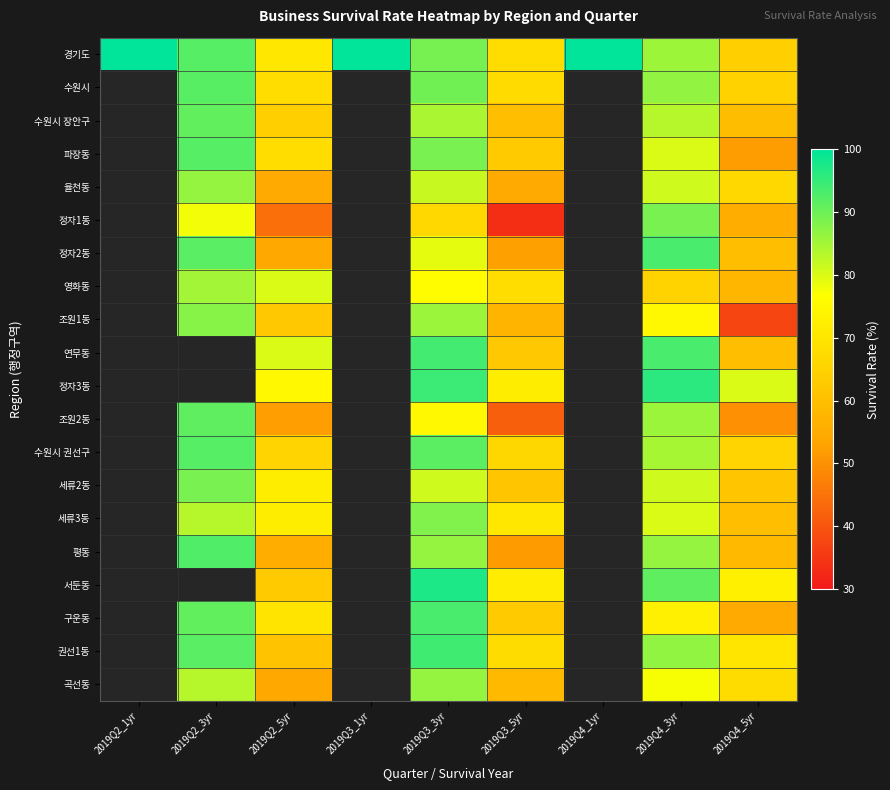

The value of 세류2동 at 2019Q4_5yr is 88.6. True or false?

False